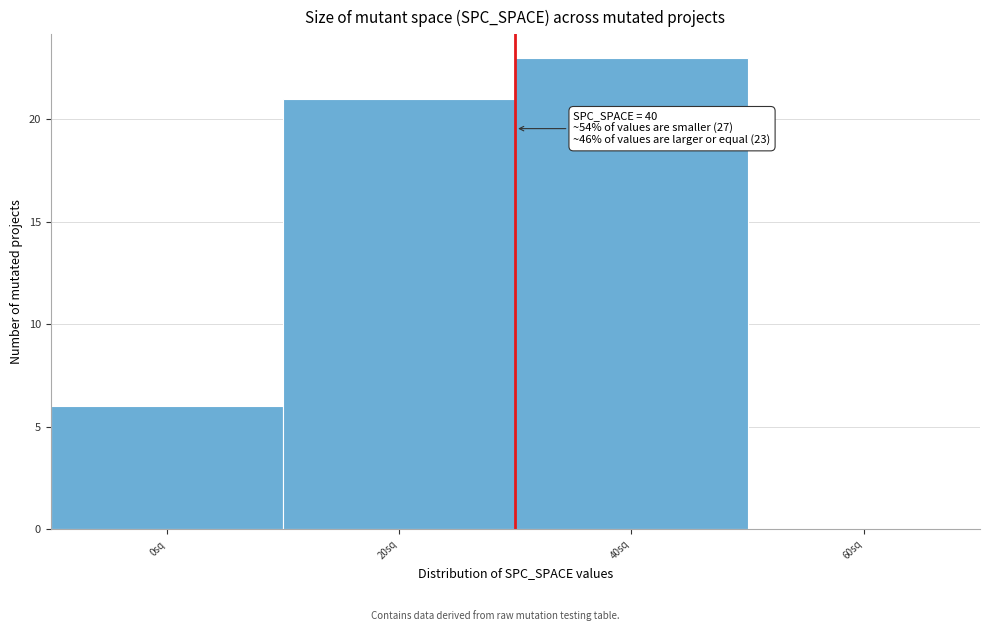

Reading left to right, list all the values displayed in this chart.

0sq=6	20sq=21	40sq=23	60sq=0